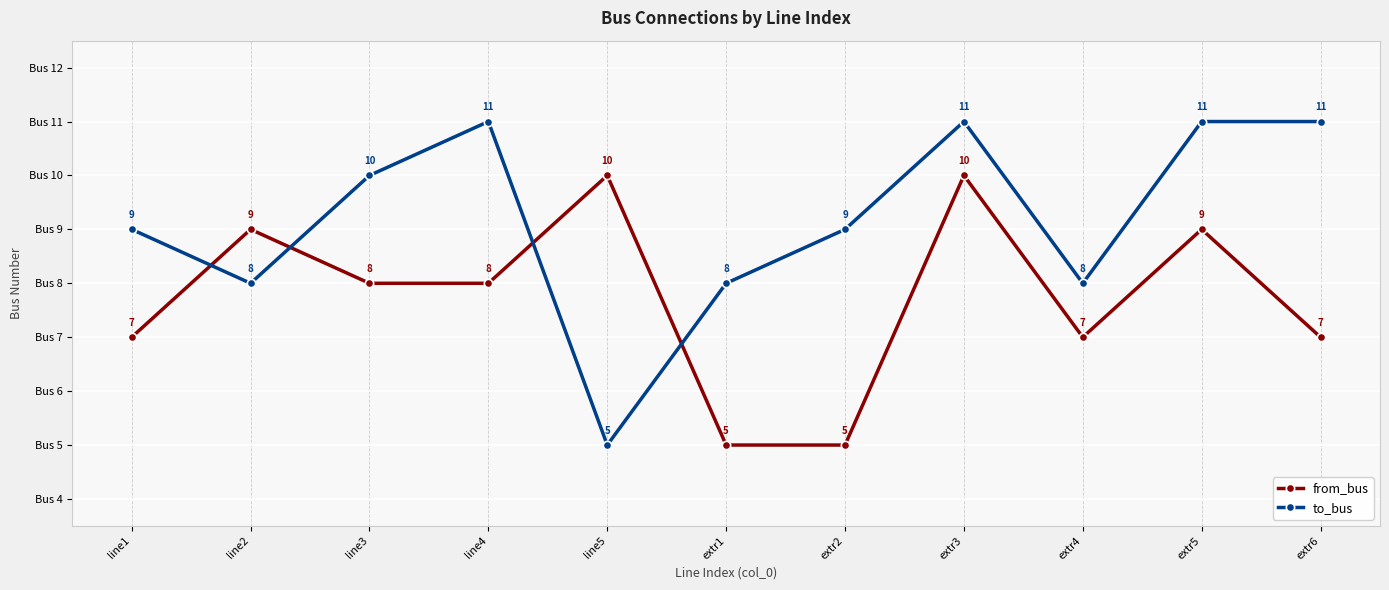

Which category has the lowest value in the to_bus series?

line5